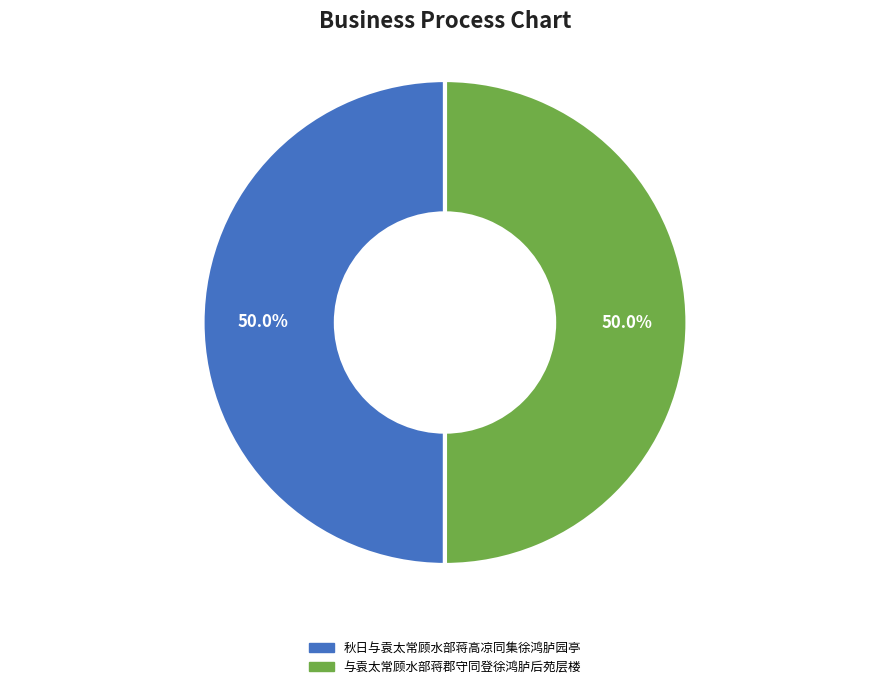

To the nearest percent, what is the average slice percentage?

50%